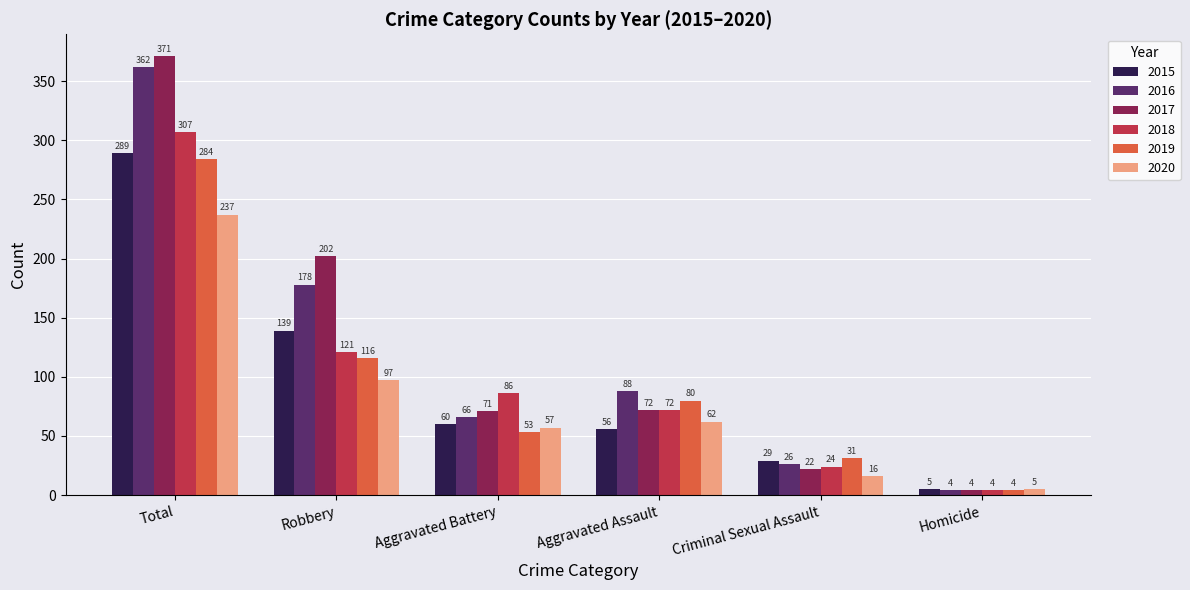

Reading left to right, transcribe all the data shown in this chart.

2015: 289	139	60	56	29	5
2016: 362	178	66	88	26	4
2017: 371	202	71	72	22	4
2018: 307	121	86	72	24	4
2019: 284	116	53	80	31	4
2020: 237	97	57	62	16	5